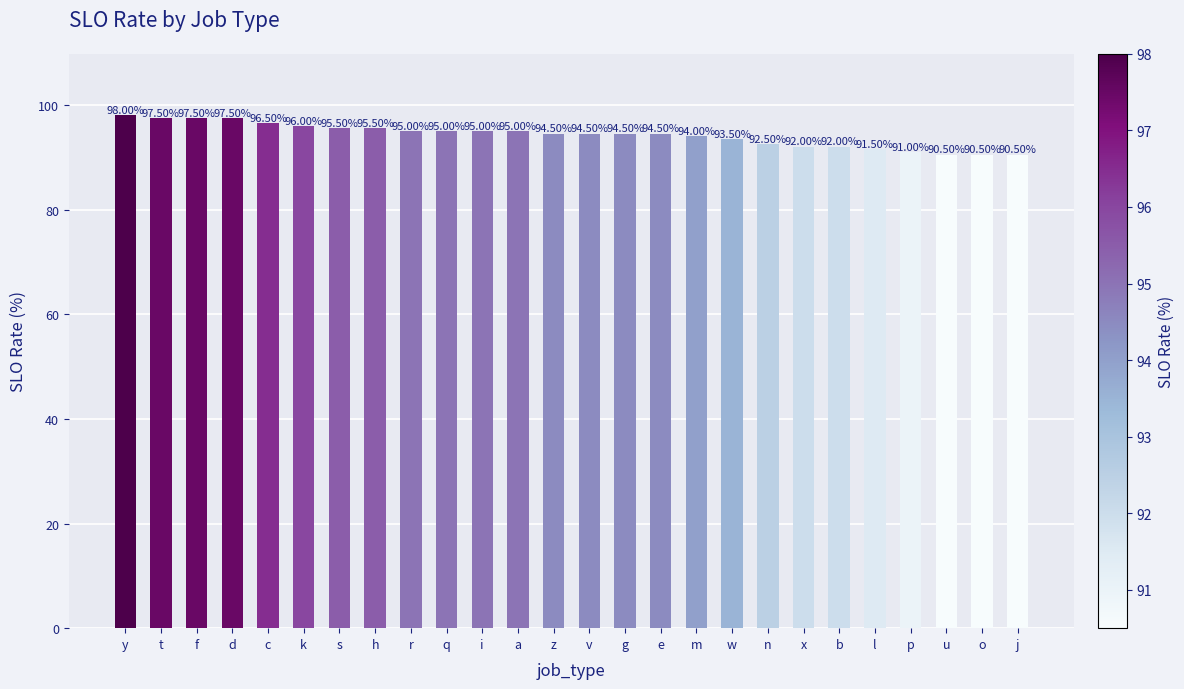

What is the label of the 25th bar from the left?

o